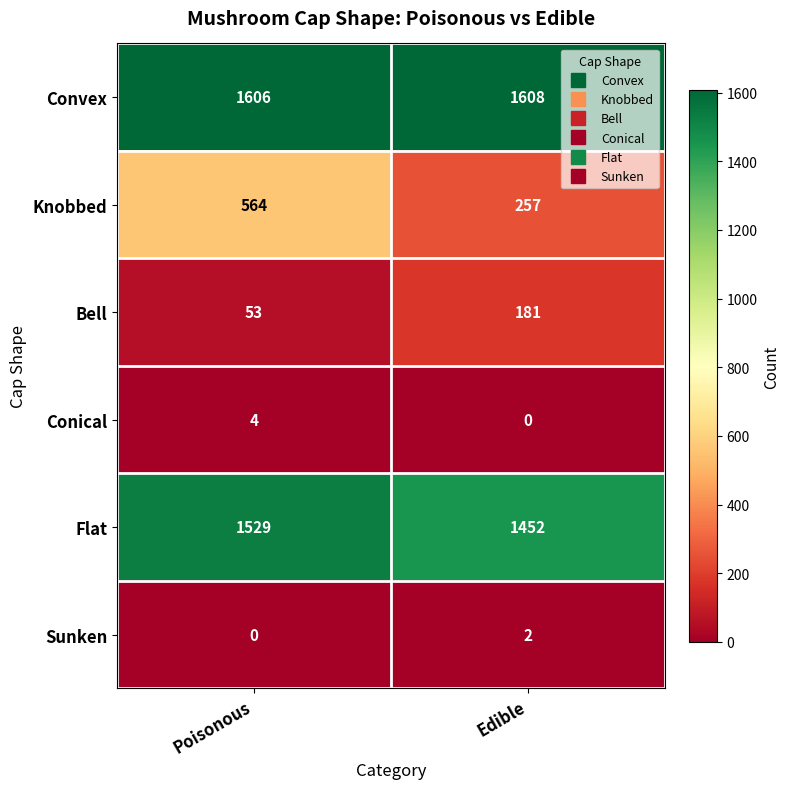

What is the minimum value for Bell?

53